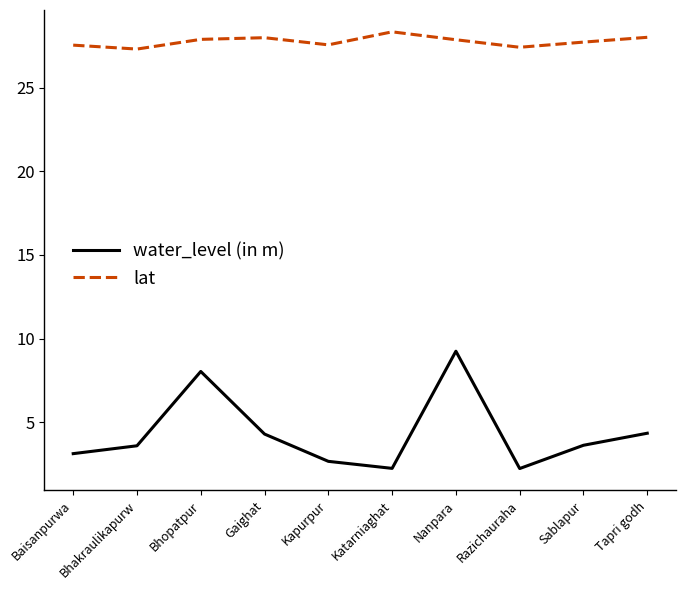

How many distinct data groups are displayed?

2